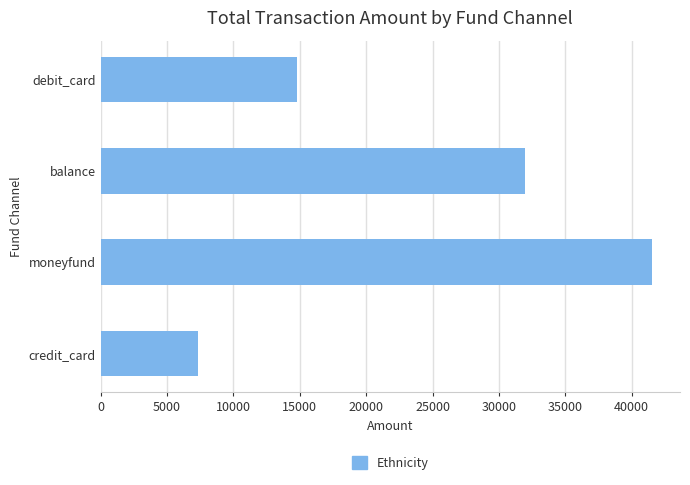

Is it true that the value at credit_card is 7339.0?

True